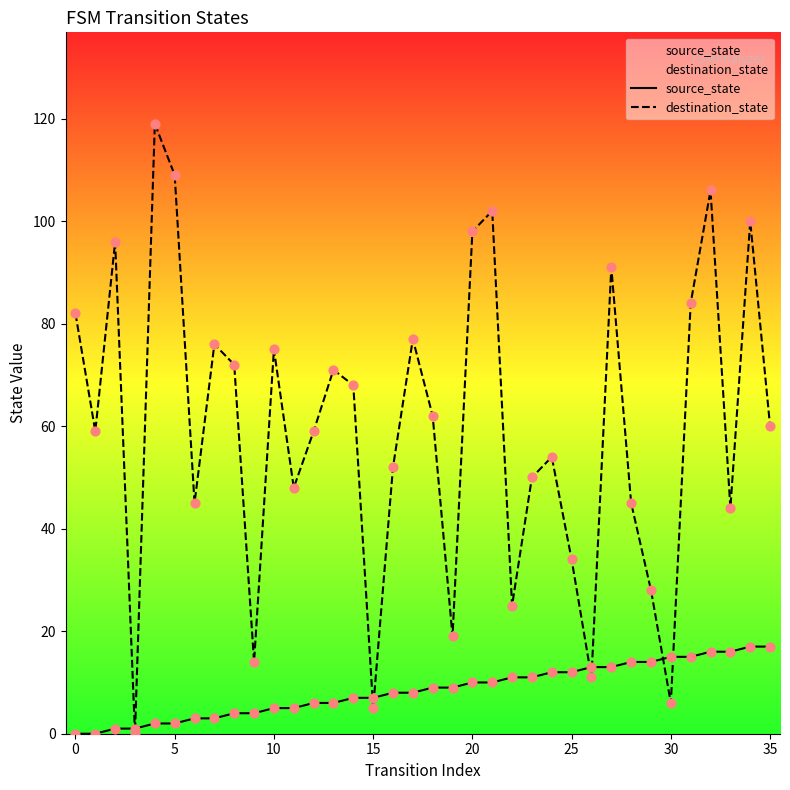

Which series contains the lowest Y value?

source_state